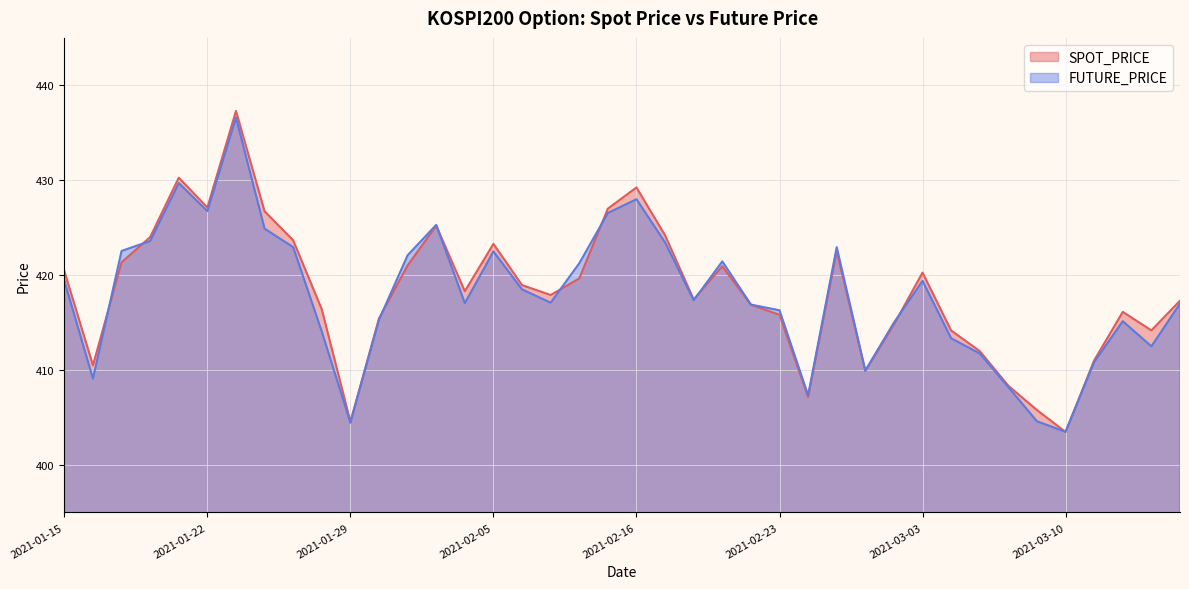

How many times do FUTURE_PRICE and SPOT_PRICE cross each other?

10